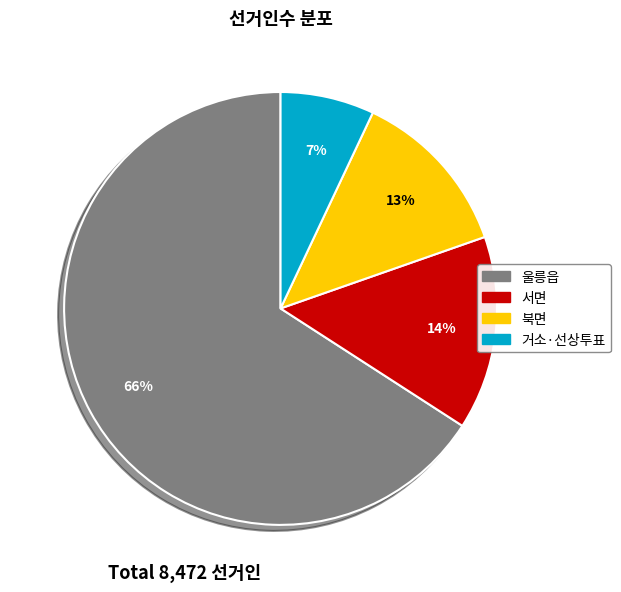

Approximately how many times larger is the value at 거소·선상투표 compared to 서면?

0.5